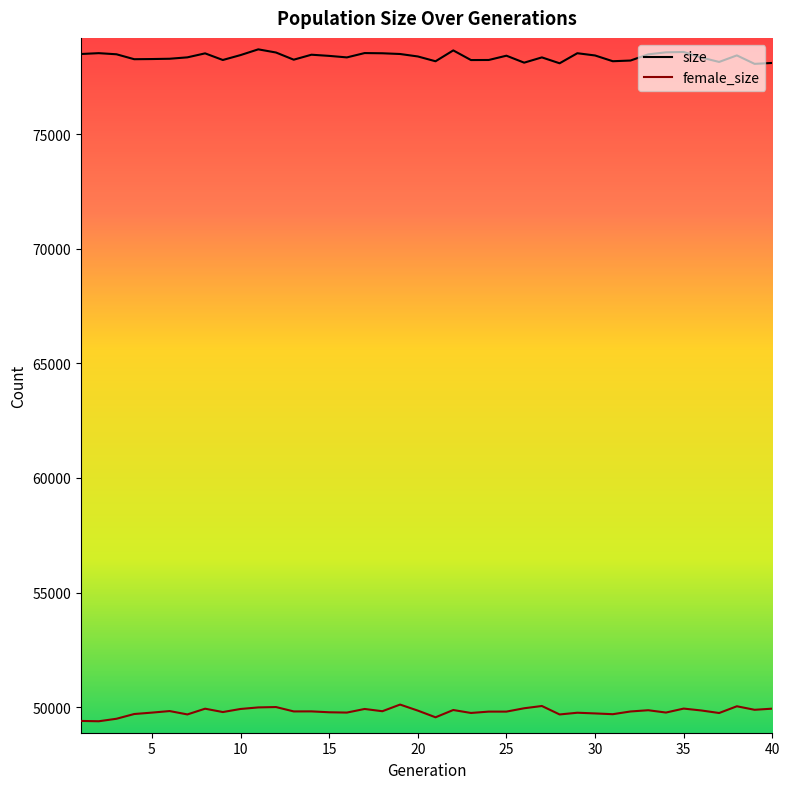

In size, how many points are higher than both neighbors (excluding endpoints)?

11